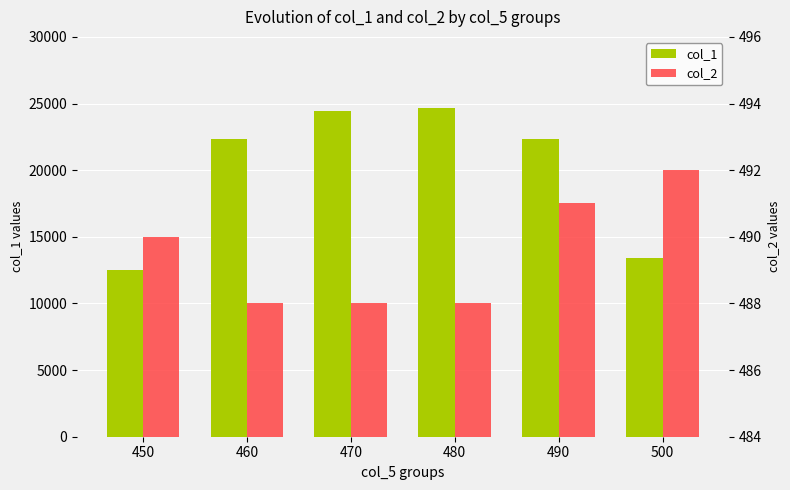

Between 460 and 500, which is larger?

460